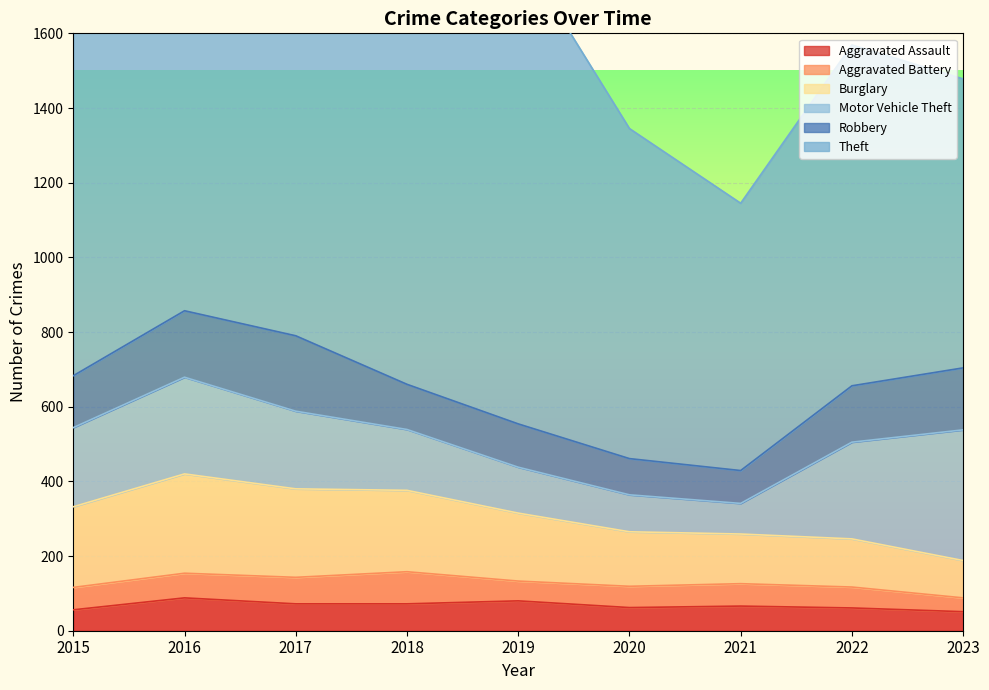

What is the total value across all series at 2019?

1826